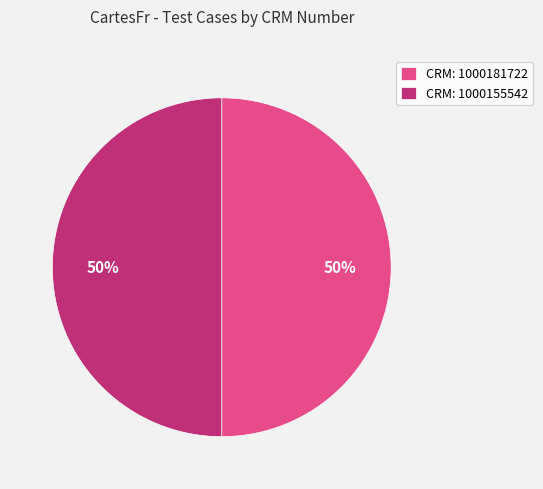

To the nearest percent, what is the average slice percentage?

50%